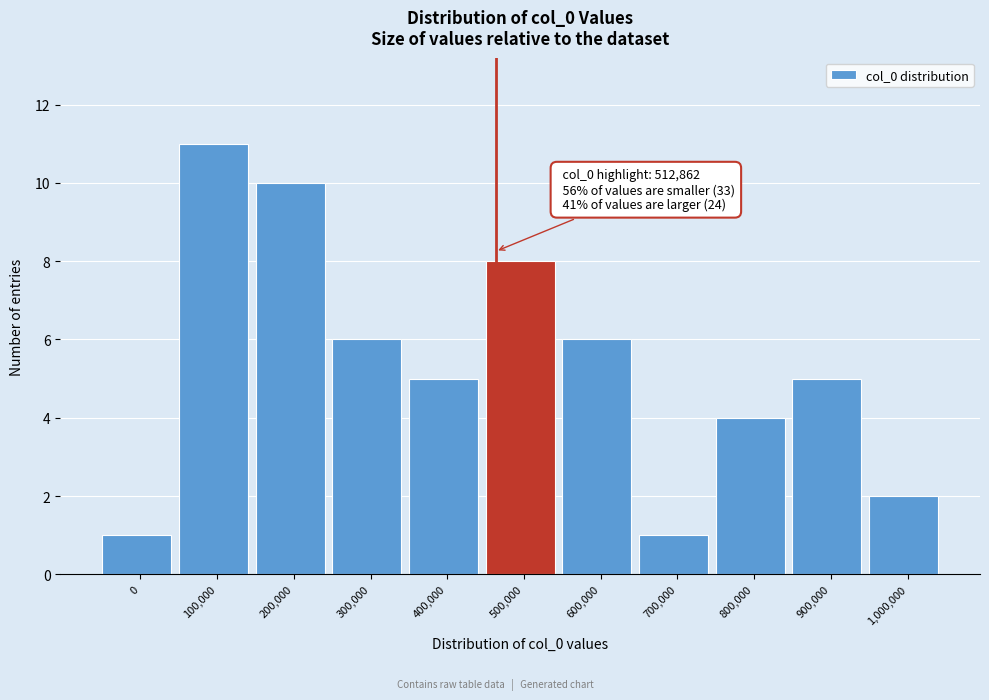

Reading left to right, list all the values displayed in this chart.

1	11	10	6	5	8	6	1	4	5	2